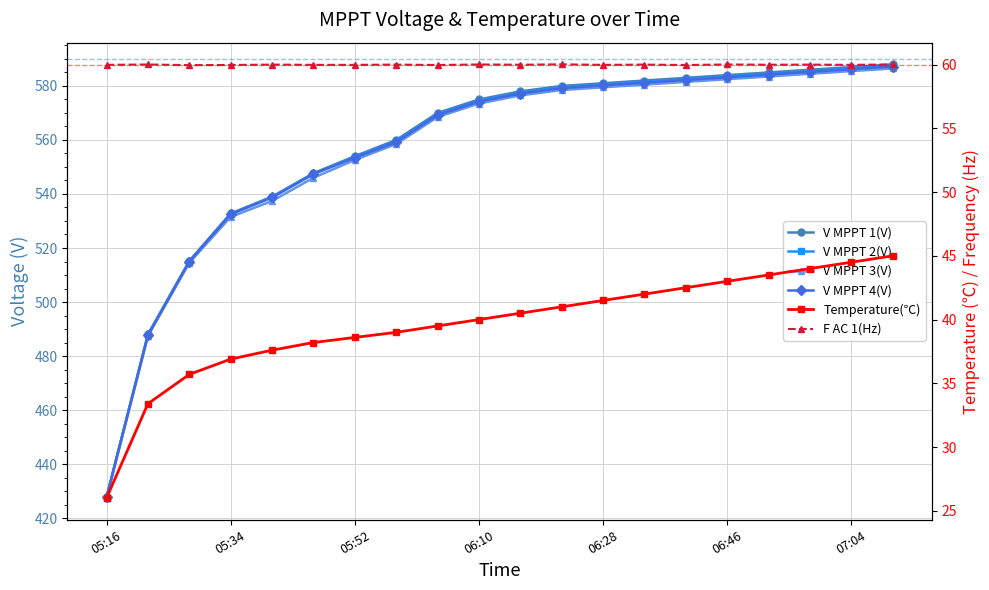

What is the minimum value for V MPPT 4(V)?

427.7